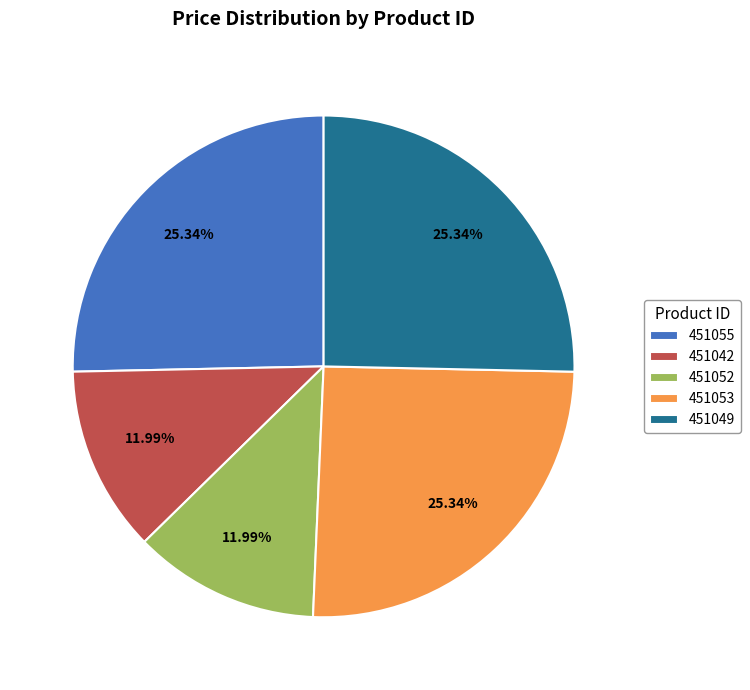

Combined, do 451055 and 451052 account for over 50%?

No